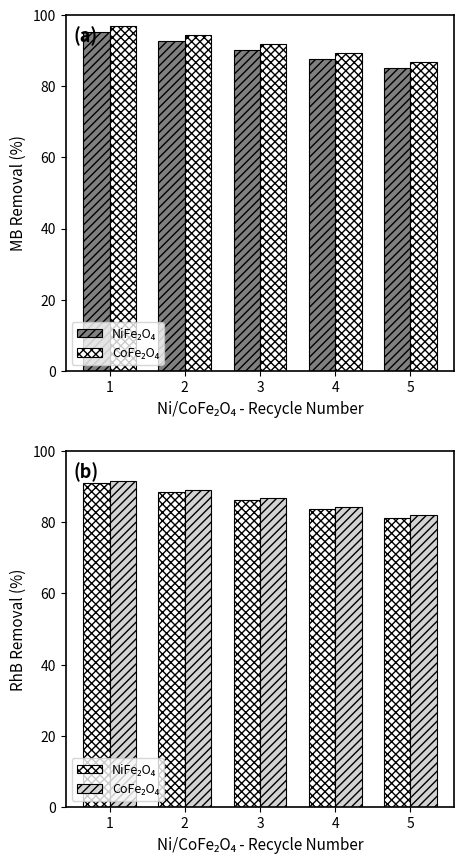

What value does the CoFe₂O₄ series have at 5?

81.9